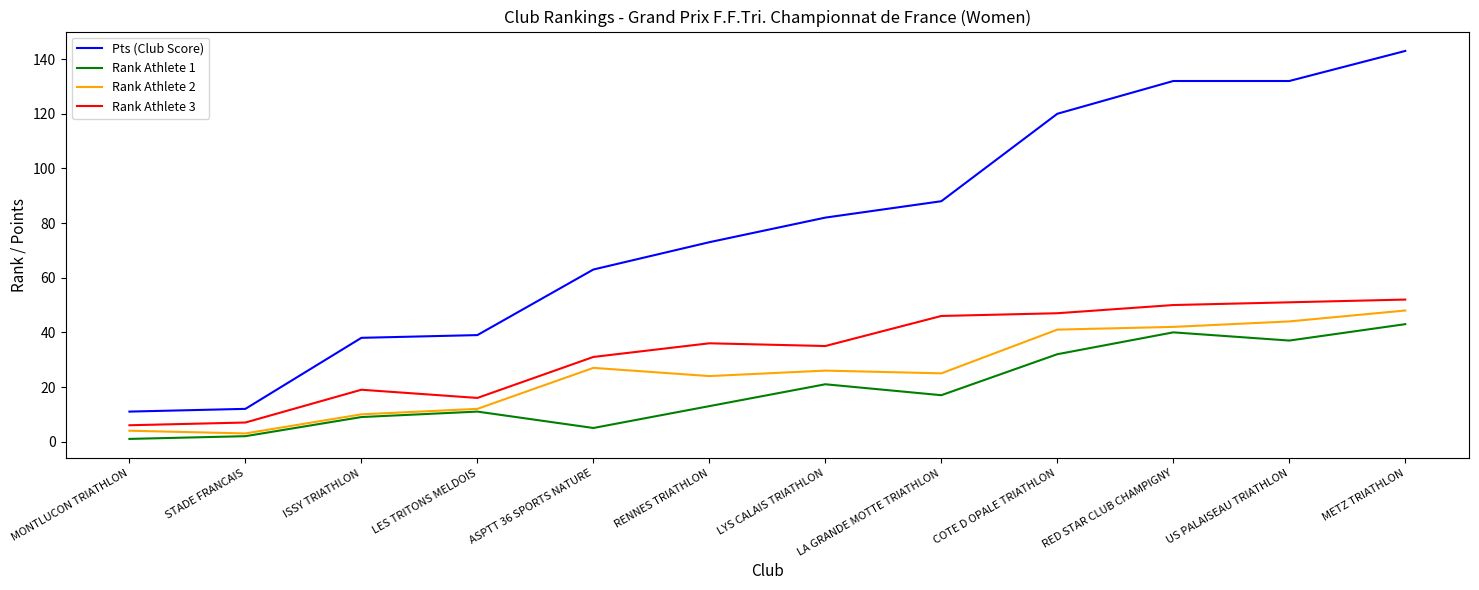

Reading left to right, extract all data points from this chart.

Pts (Club Score): MONTLUCON TRIATHLON=11	STADE FRANCAIS=12	ISSY TRIATHLON=38	LES TRITONS MELDOIS=39	ASPTT 36 SPORTS NATURE=63	RENNES TRIATHLON=73	LYS CALAIS TRIATHLON=82	LA GRANDE MOTTE TRIATHLON=88	COTE D OPALE TRIATHLON=120	RED STAR CLUB CHAMPIGNY=132	US PALAISEAU TRIATHLON=132	METZ TRIATHLON=143
Rank Athlete 1: MONTLUCON TRIATHLON=1	STADE FRANCAIS=2	ISSY TRIATHLON=9	LES TRITONS MELDOIS=11	ASPTT 36 SPORTS NATURE=5	RENNES TRIATHLON=13	LYS CALAIS TRIATHLON=21	LA GRANDE MOTTE TRIATHLON=17	COTE D OPALE TRIATHLON=32	RED STAR CLUB CHAMPIGNY=40	US PALAISEAU TRIATHLON=37	METZ TRIATHLON=43
Rank Athlete 2: MONTLUCON TRIATHLON=4	STADE FRANCAIS=3	ISSY TRIATHLON=10	LES TRITONS MELDOIS=12	ASPTT 36 SPORTS NATURE=27	RENNES TRIATHLON=24	LYS CALAIS TRIATHLON=26	LA GRANDE MOTTE TRIATHLON=25	COTE D OPALE TRIATHLON=41	RED STAR CLUB CHAMPIGNY=42	US PALAISEAU TRIATHLON=44	METZ TRIATHLON=48
Rank Athlete 3: MONTLUCON TRIATHLON=6	STADE FRANCAIS=7	ISSY TRIATHLON=19	LES TRITONS MELDOIS=16	ASPTT 36 SPORTS NATURE=31	RENNES TRIATHLON=36	LYS CALAIS TRIATHLON=35	LA GRANDE MOTTE TRIATHLON=46	COTE D OPALE TRIATHLON=47	RED STAR CLUB CHAMPIGNY=50	US PALAISEAU TRIATHLON=51	METZ TRIATHLON=52